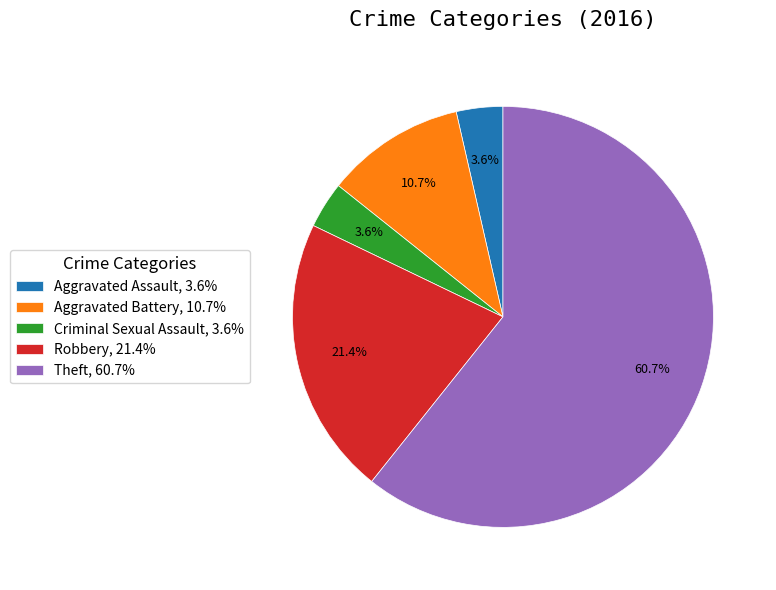

To the nearest percent, what is the combined percentage of Criminal Sexual Assault and Aggravated Battery?

14%